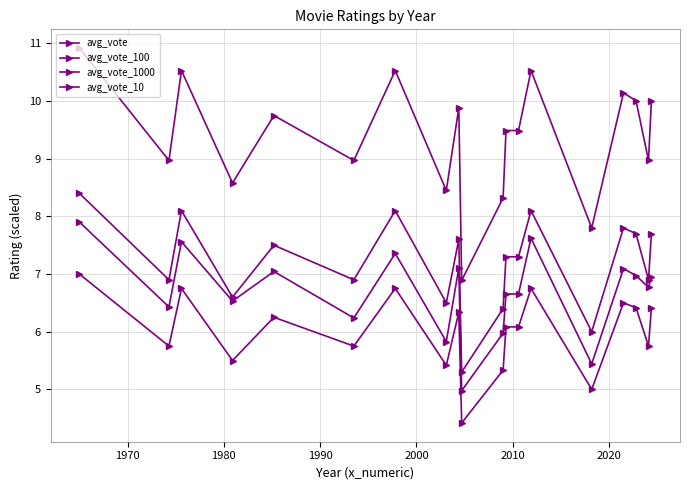

At how many categories does at least one series exceed 9?

11